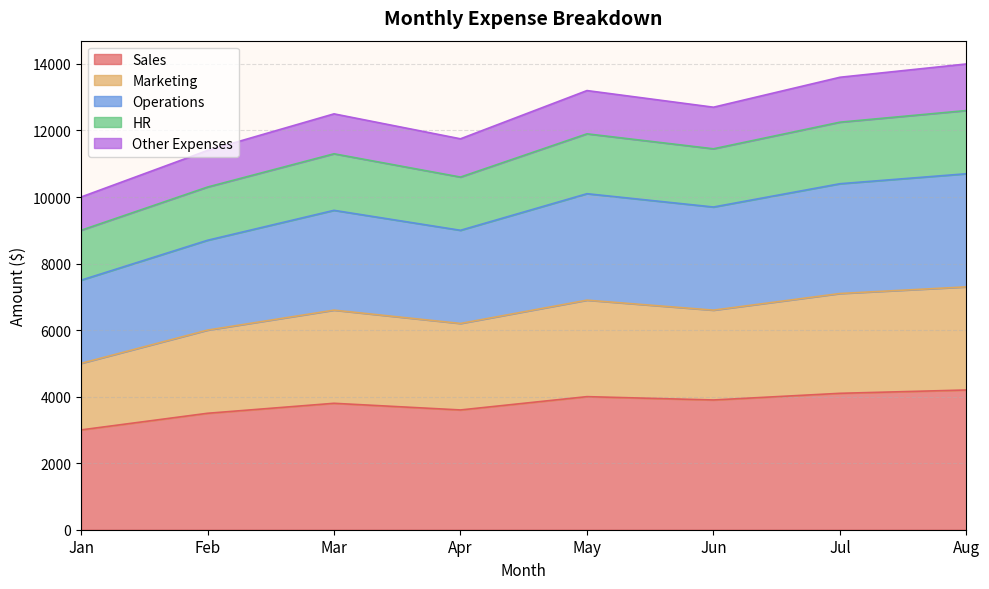

At how many categories does at least one series exceed 4589?

8